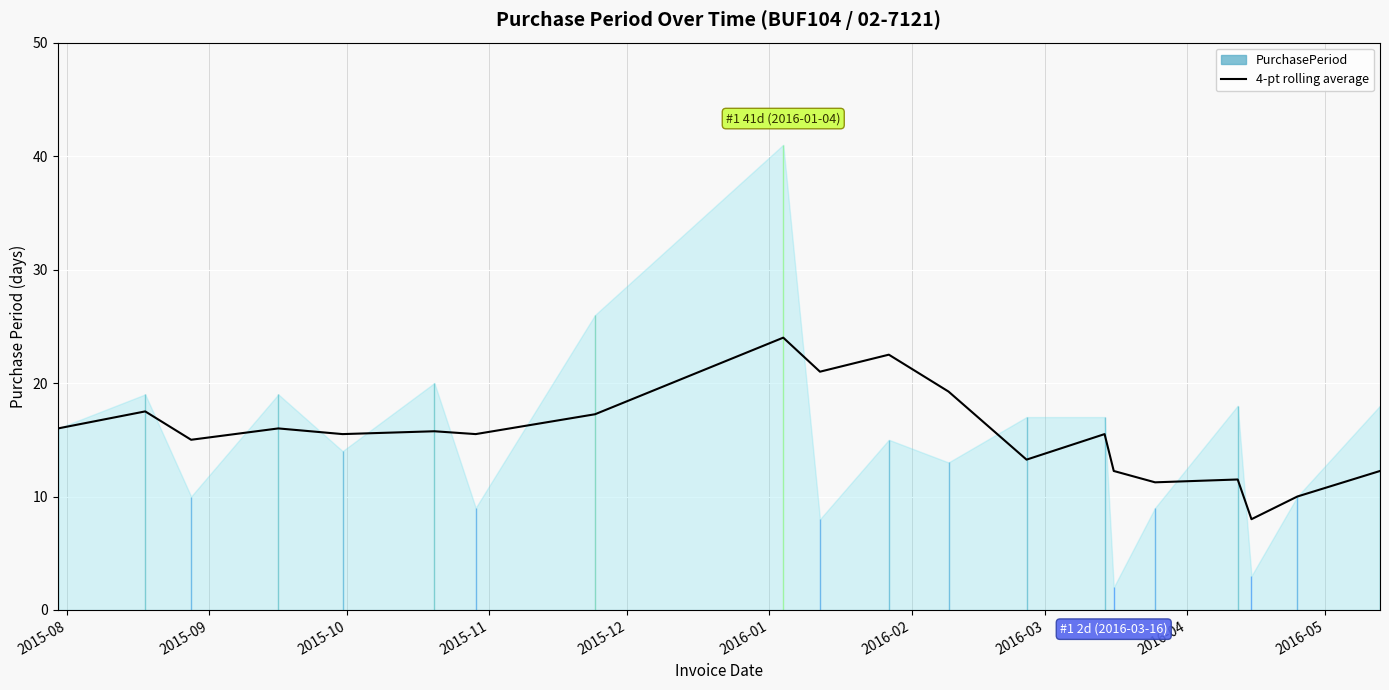

At which label is the value closest to 16?

2015-08